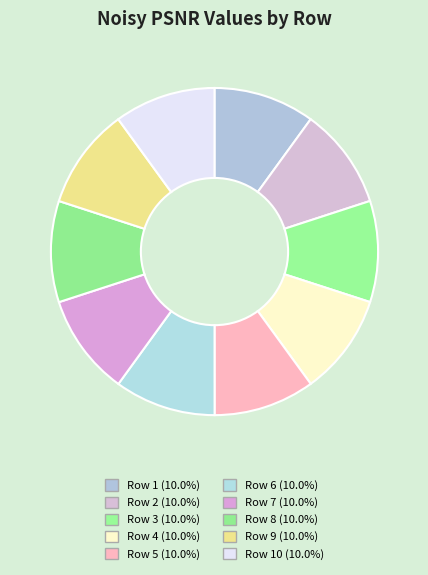

Rank the categories by value from lowest to highest.

Row 2, Row 4, Row 9, Row 5, Row 7, Row 3, Row 8, Row 1, Row 6, Row 10